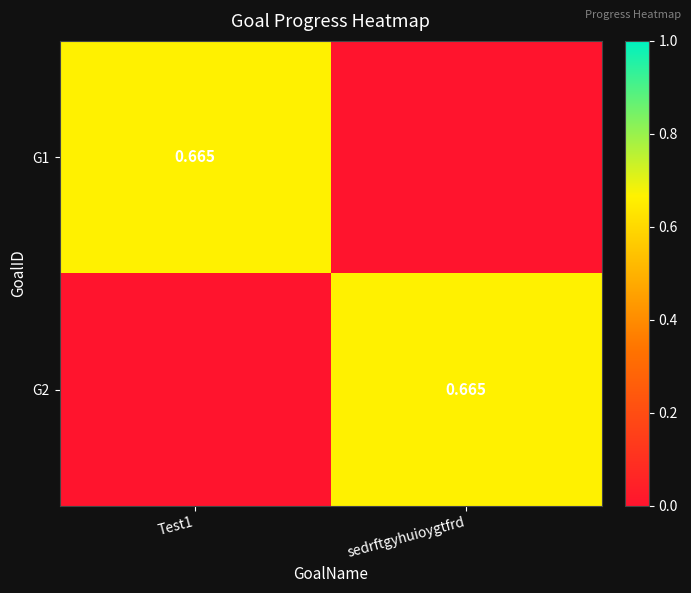

What is the average value of the G1 series?

0.3